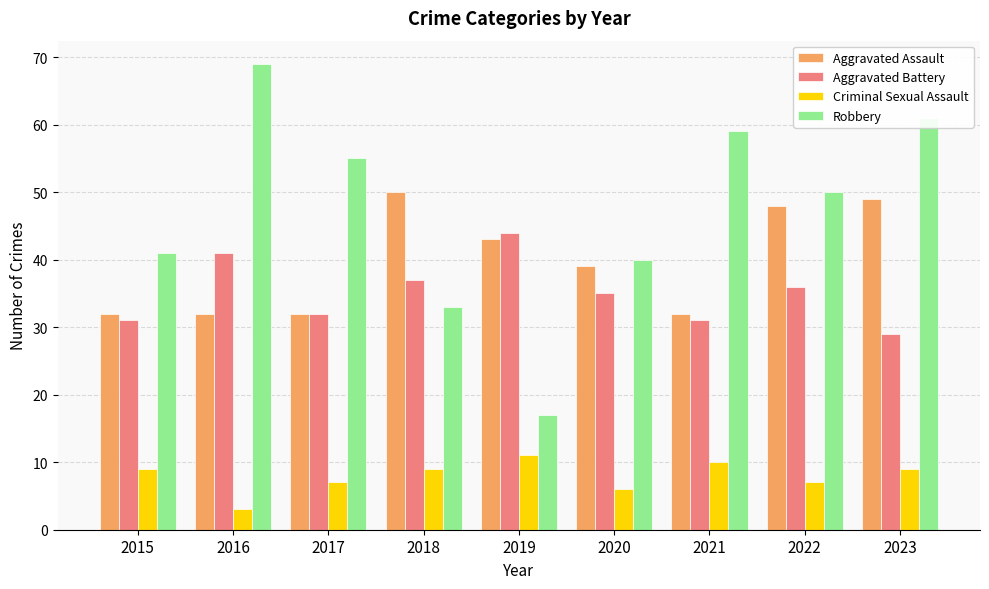

What is the difference between the maximum and minimum values in the Aggravated Assault series?

18